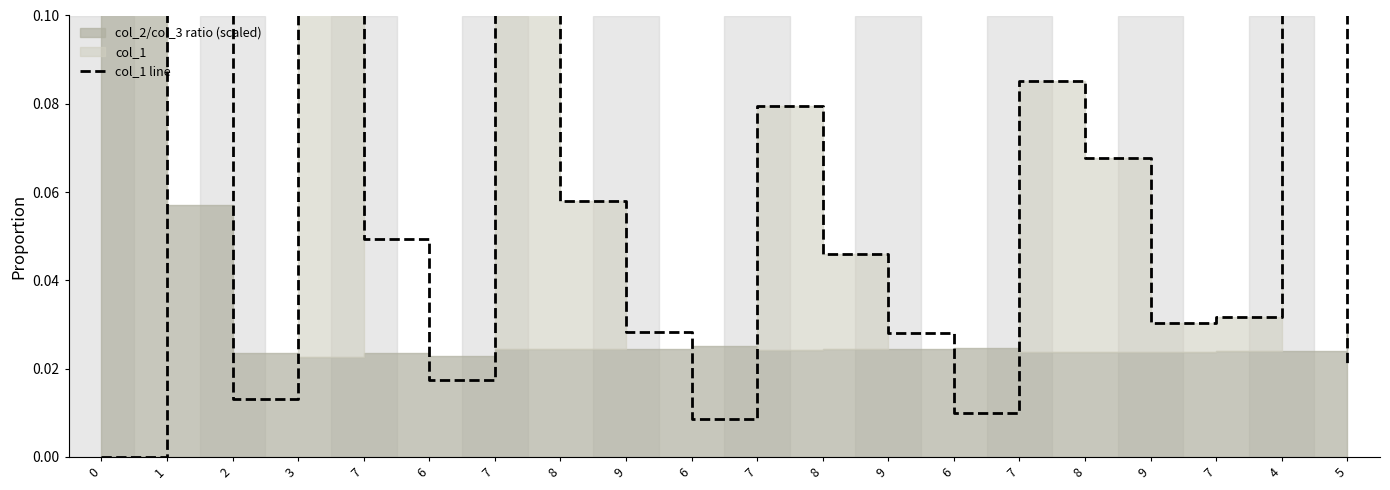

What is the approximate value at 8?

0.1